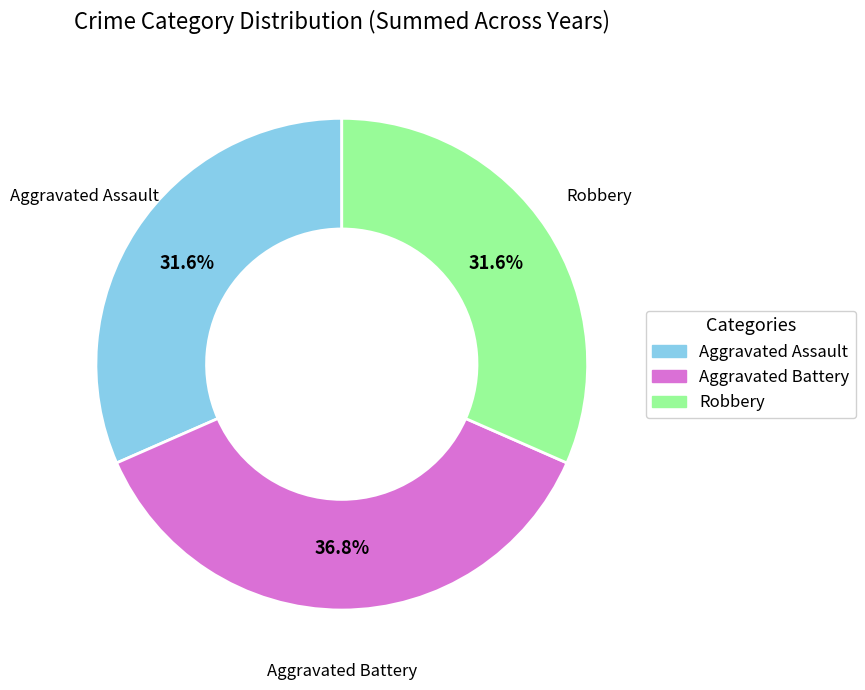

What is the ratio of the value at Aggravated Assault to the value at Robbery?

1.0